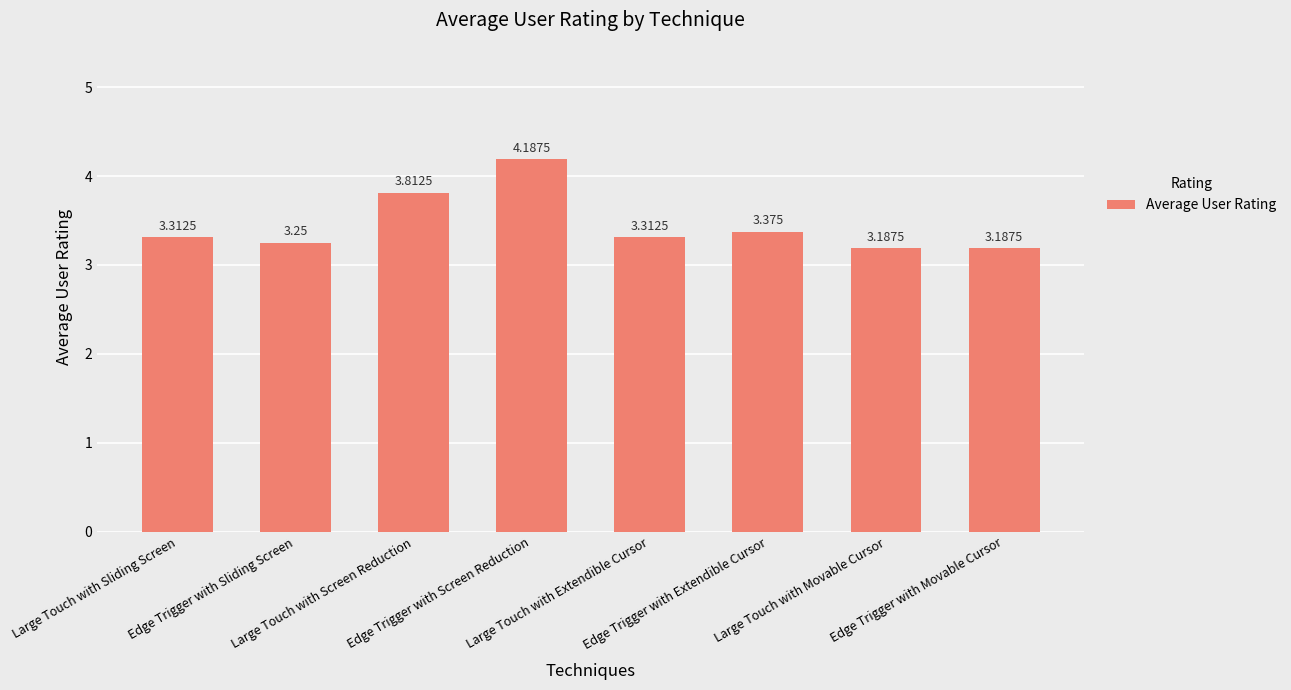

How many bars are there in total?

8